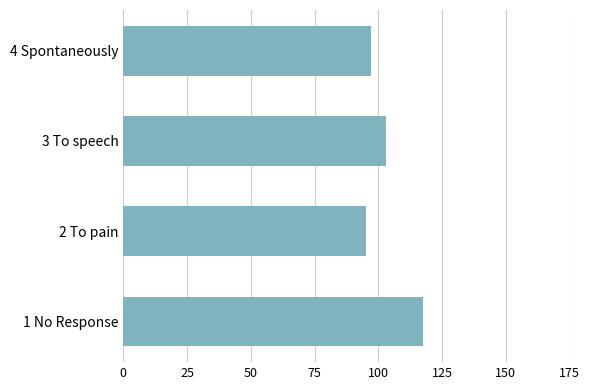

What is the average value?

103.2